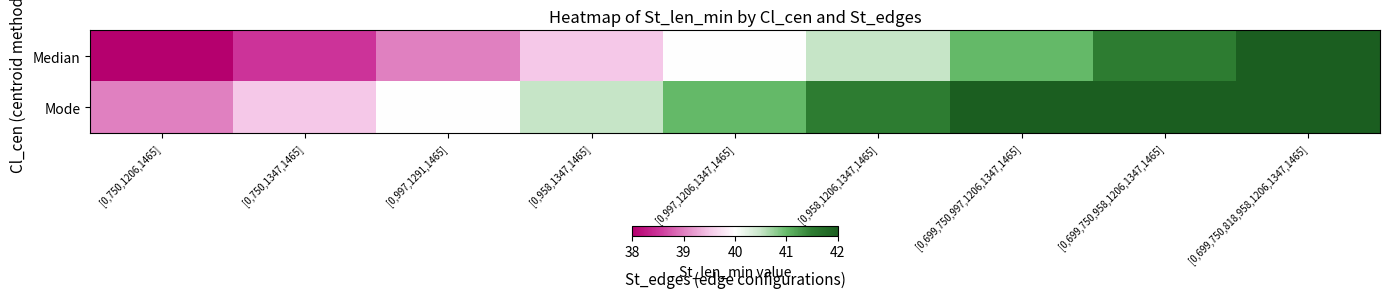

At which category is the sum across all series the highest?

[0,699,750,818,958,1206,1347,1465]